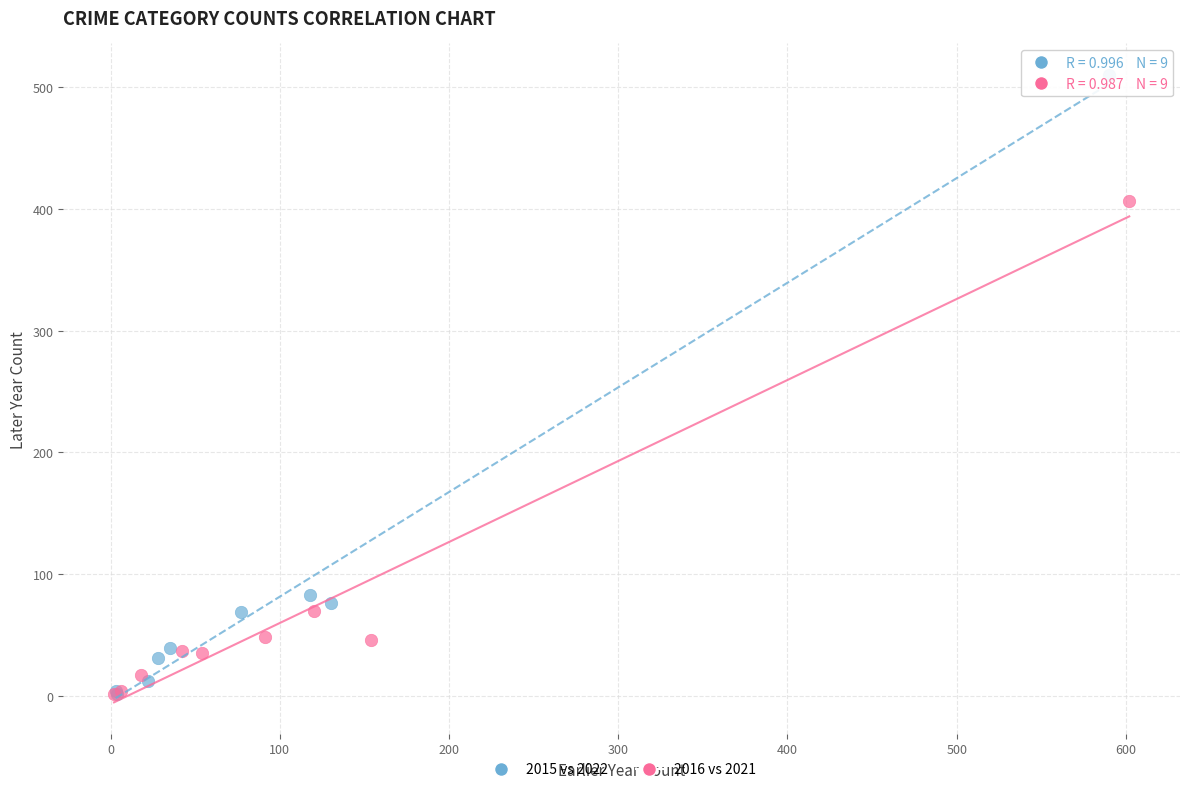

Which series has the widest spread of Y values?

2015 vs 2022